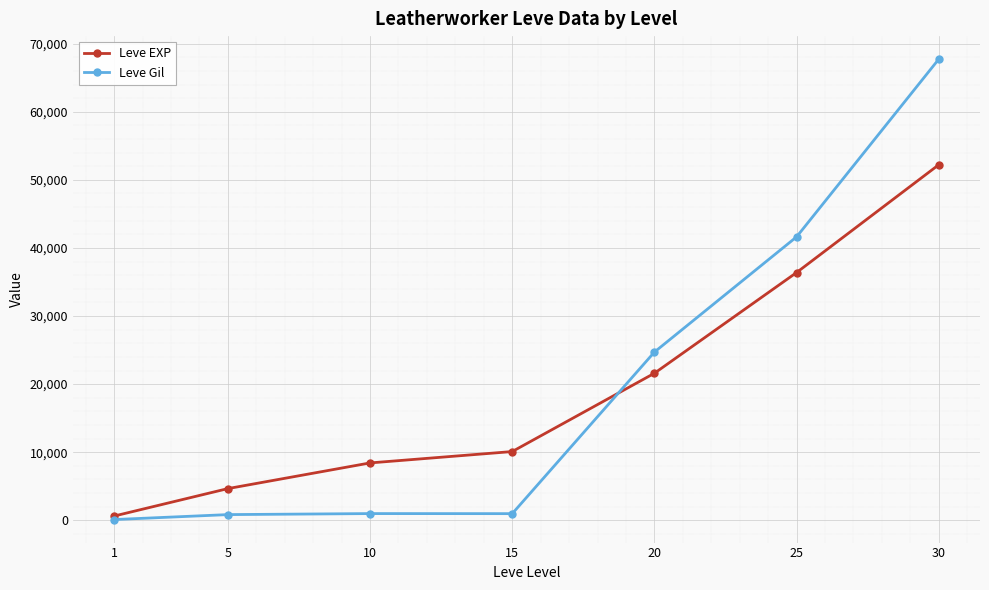

Does the chart have visible grid lines?

Yes